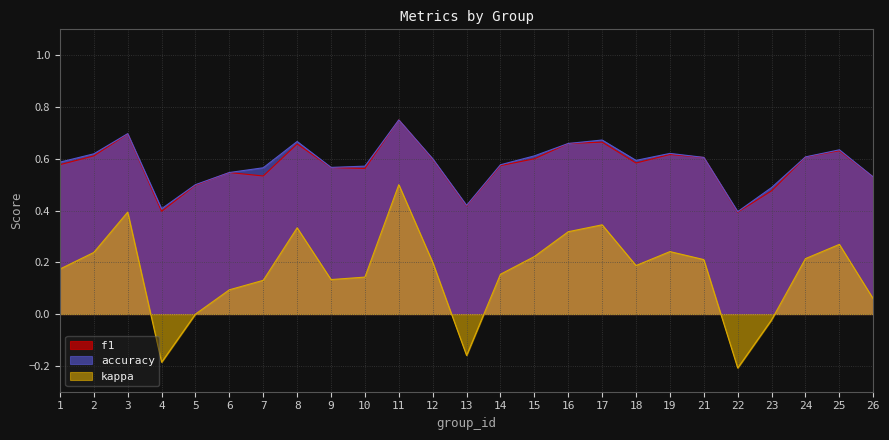

Count the number of data series in this chart.

3